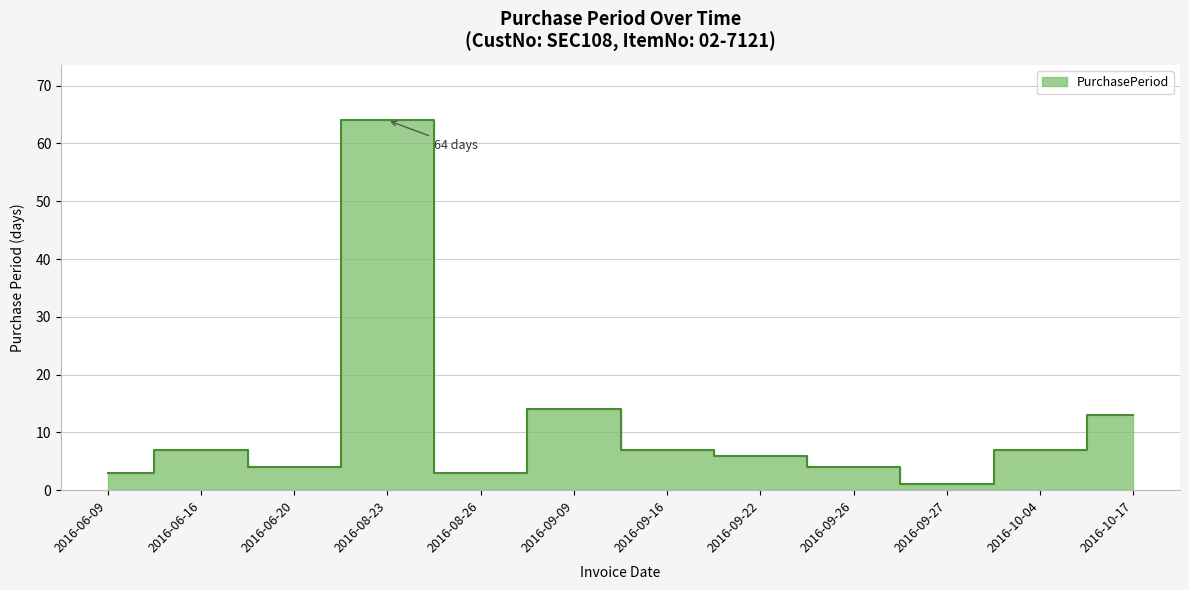

Reading left to right, extract all data points from this chart.

3	7	4	64	3	14	7	6	4	1	7	13